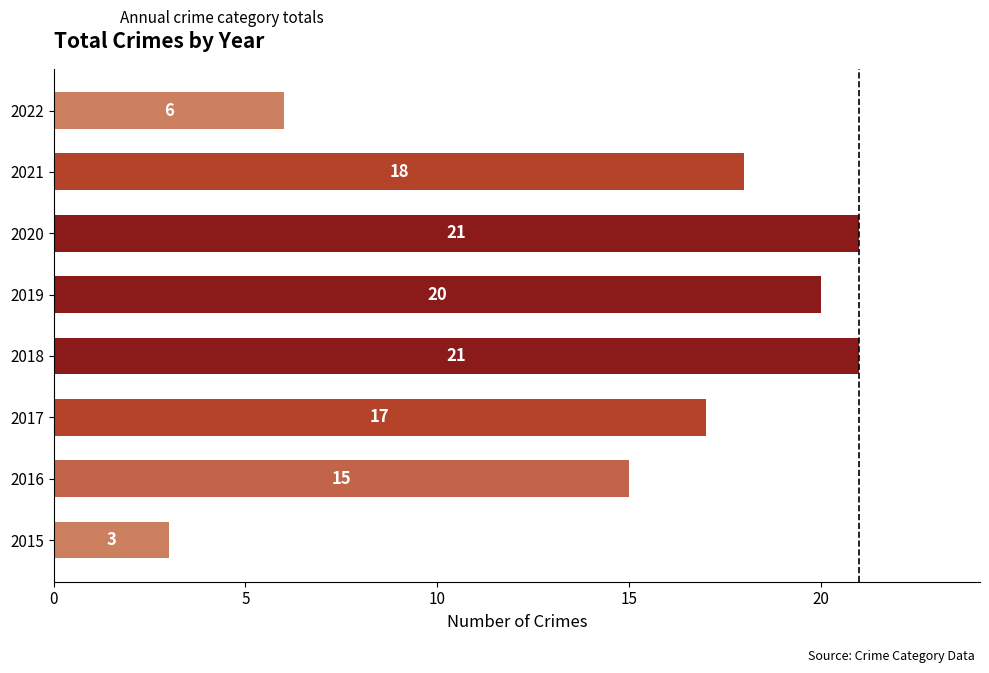

How many values are below 18?

4